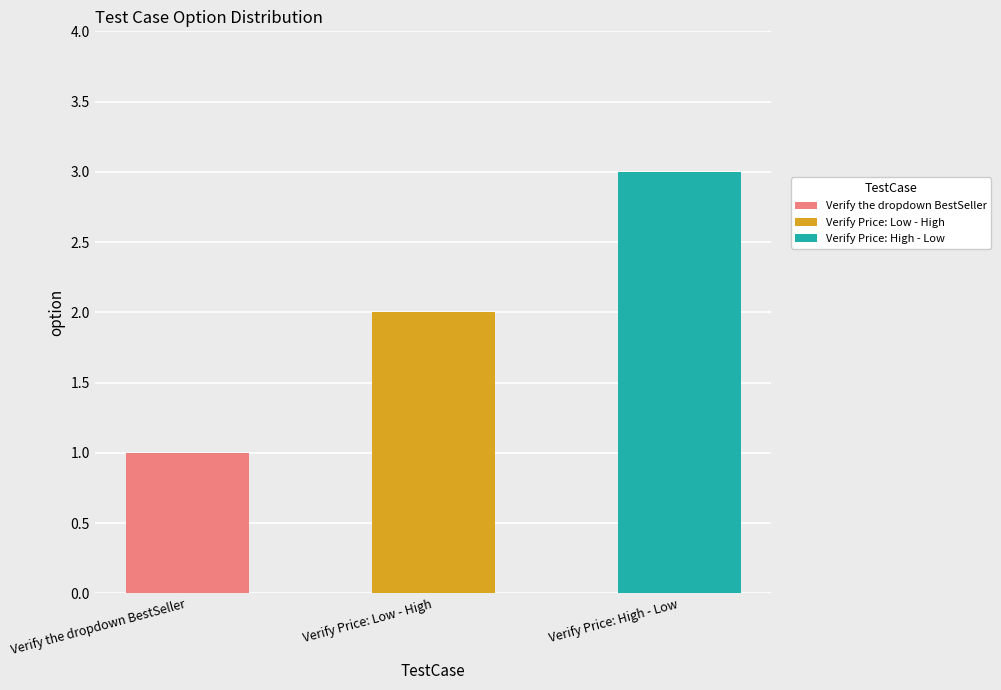

What is the maximum value shown in the chart?

3